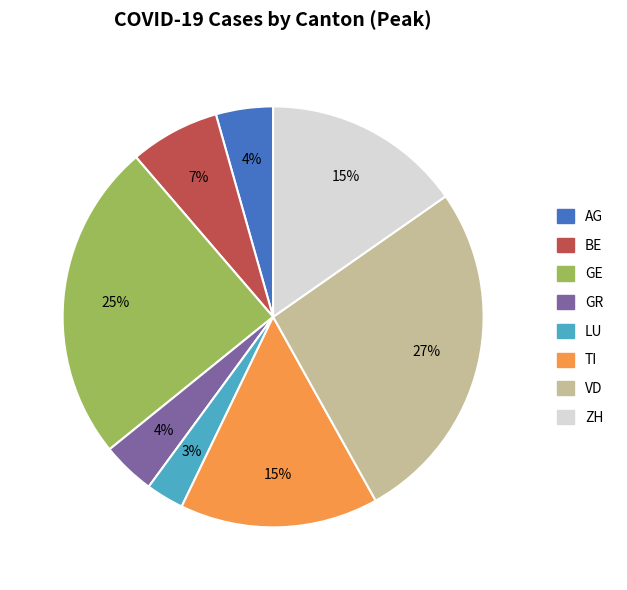

Which category has the biggest portion of the pie?

VD